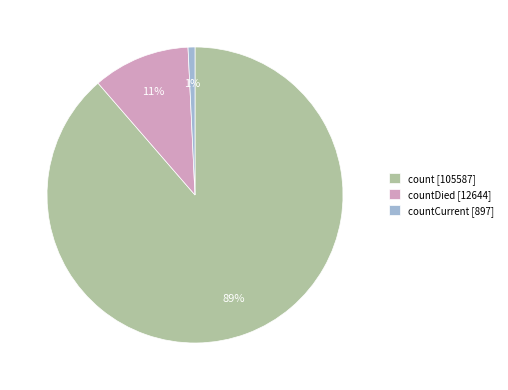

Rank the categories by value from lowest to highest.

countCurrent [897], countDied [12644], count [105587]